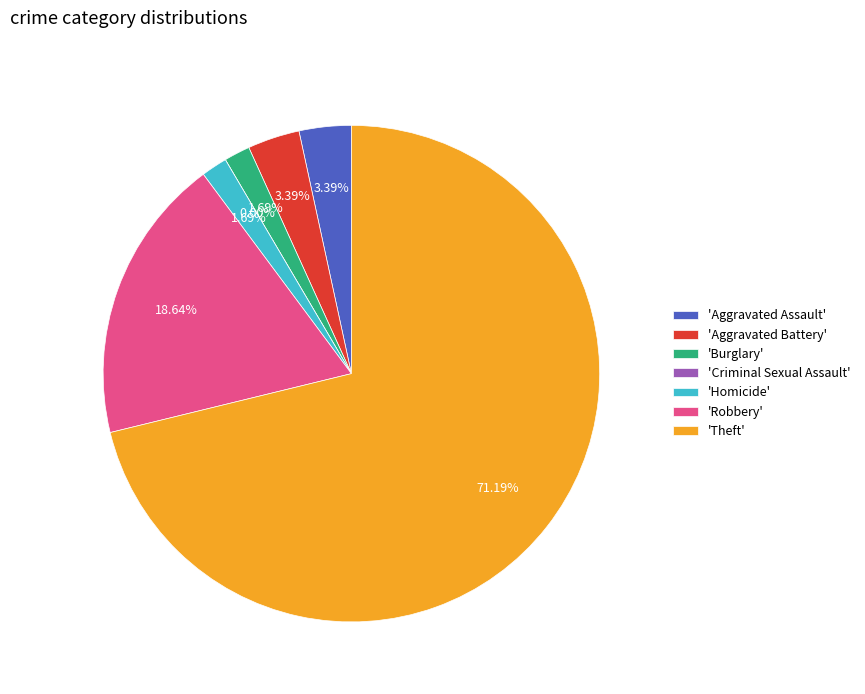

True or false: Criminal Sexual Assault accounts for 12% of the total.

False